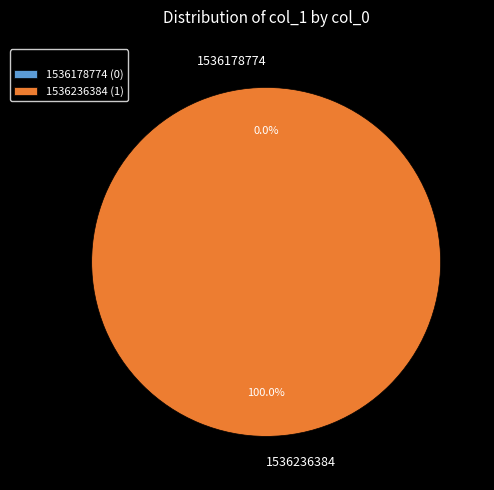

The 1536178774 slice represents 14% of the pie. True or false?

False